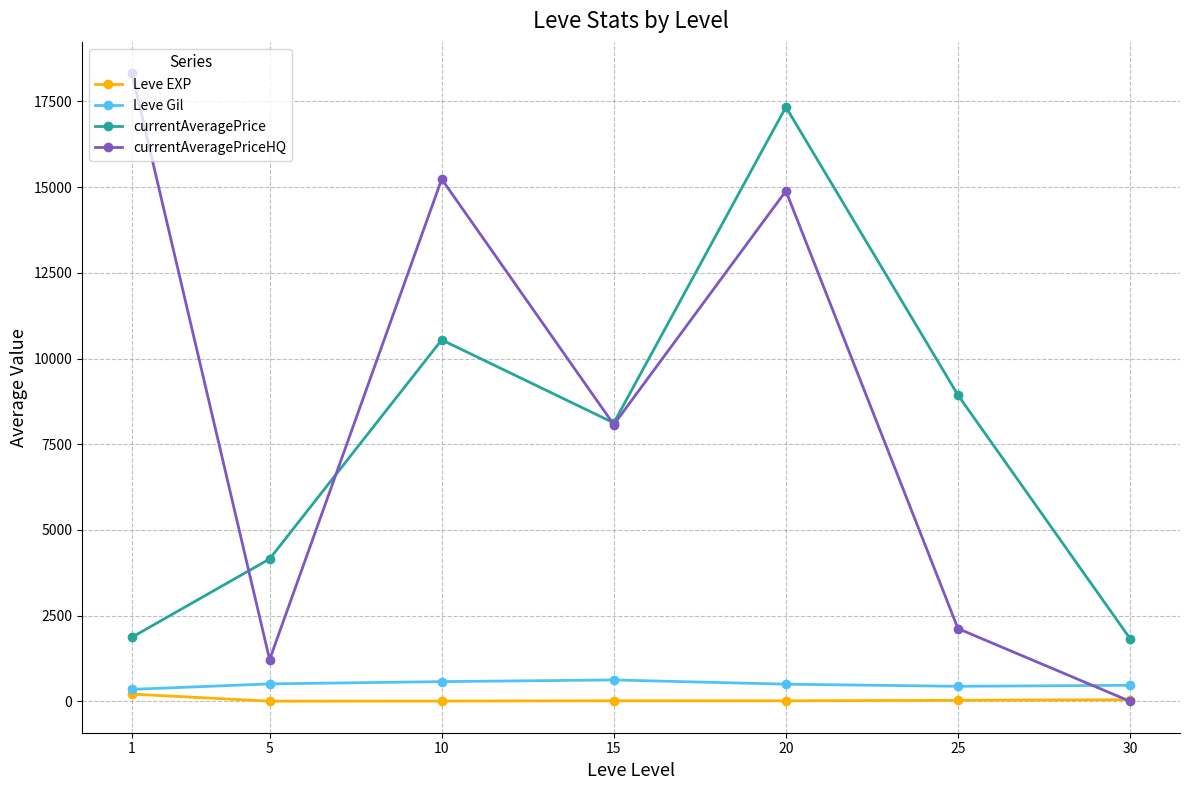

True or false: currentAveragePriceHQ has more than 2 interior local peaks.

False